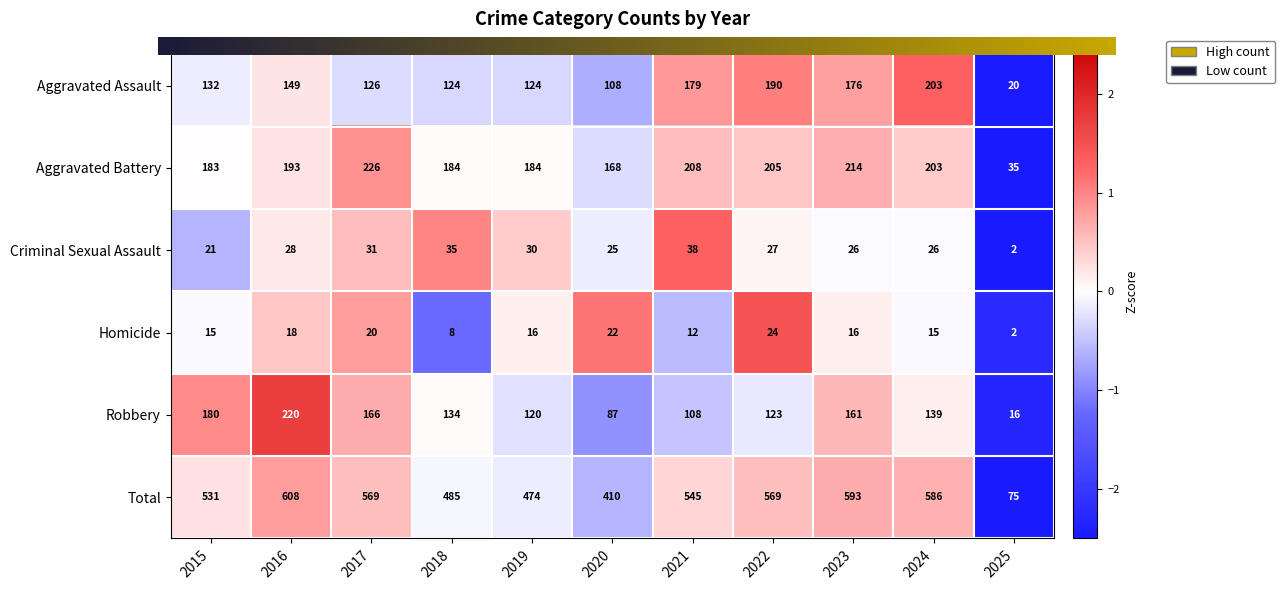

Which series has the largest range (max minus min)?

Total